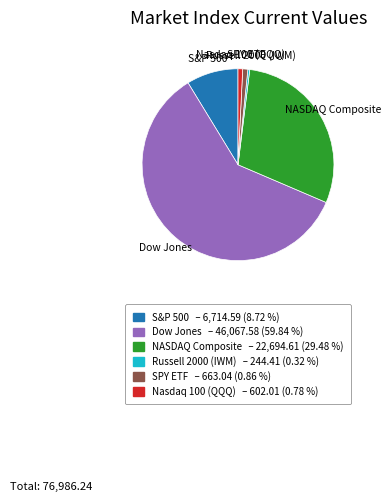

Do Nasdaq 100 (QQQ) and SPY ETF together represent more than half of the pie?

No